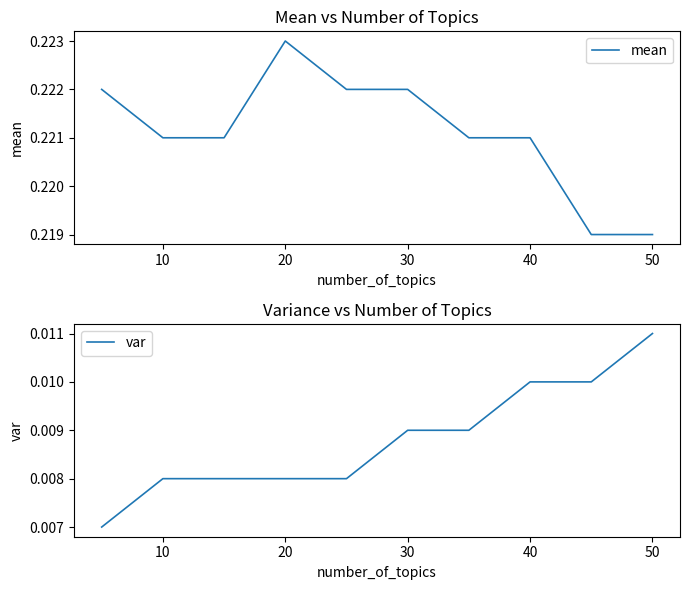

True or false: mean has a value of 0.4 at 20.

False